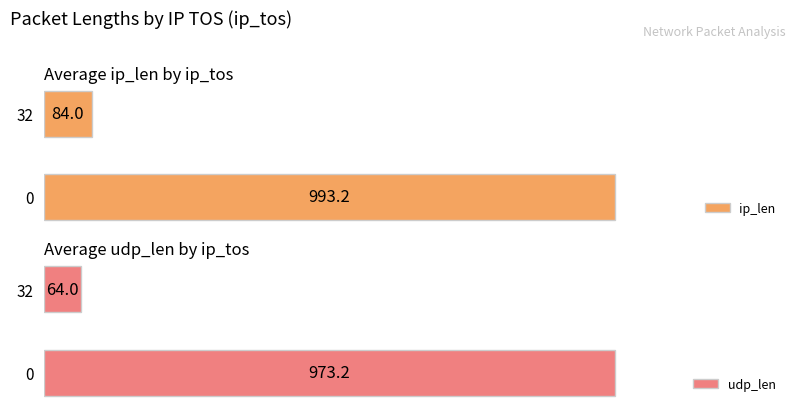

Is it true that ip_len equals 993.2 at 0?

True